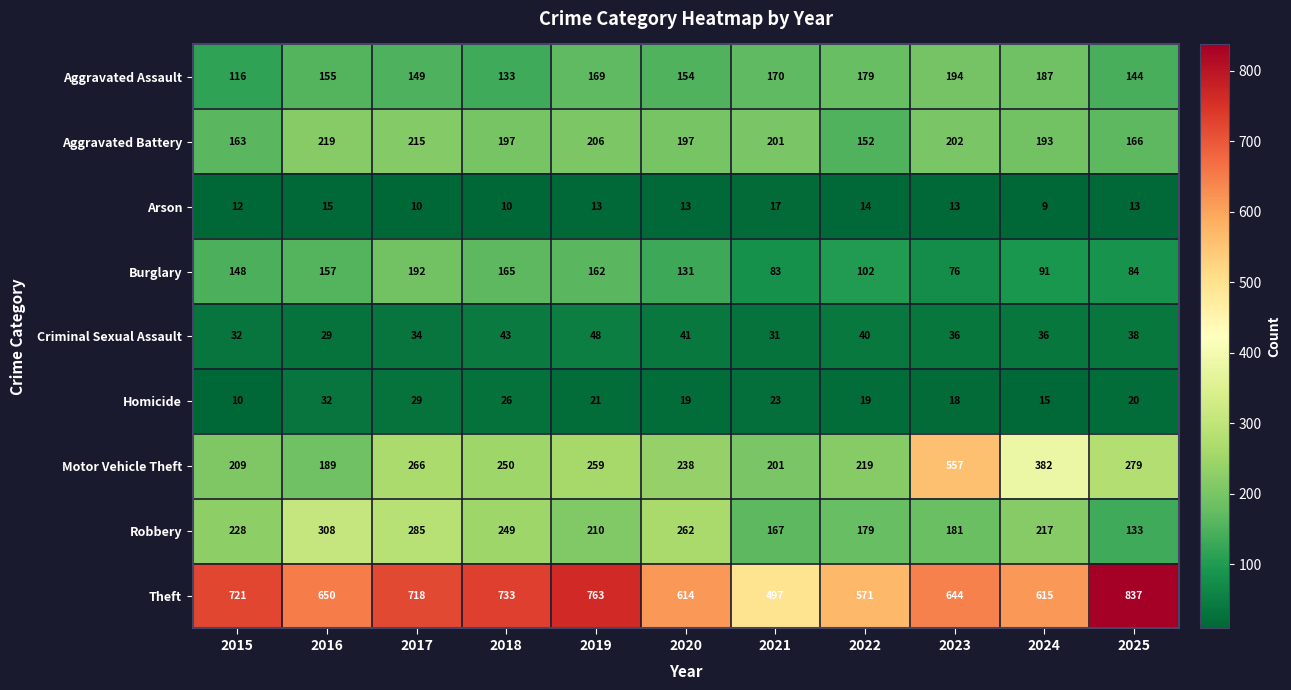

Rank the categories by Robbery value from highest to lowest.

2016, 2017, 2020, 2018, 2015, 2024, 2019, 2023, 2022, 2021, 2025